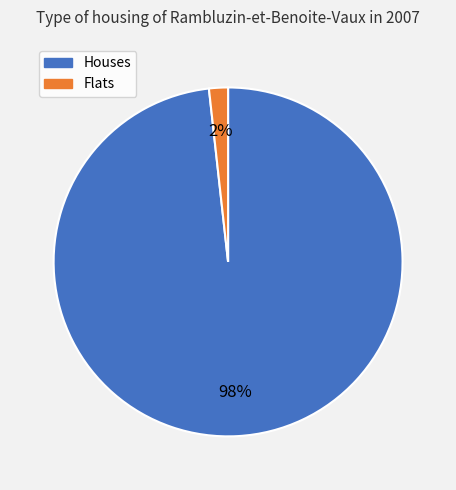

To the nearest percent, what is the difference between the largest and smallest slice percentages?

96%